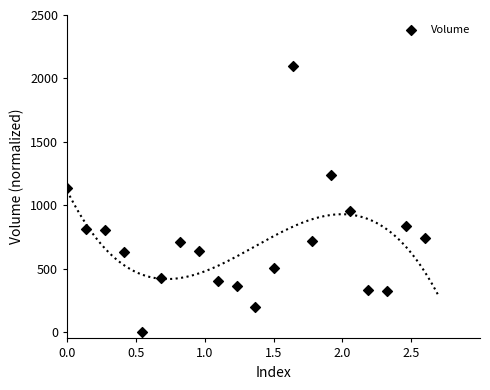

What is the range of X values (max minus min)?

2.6